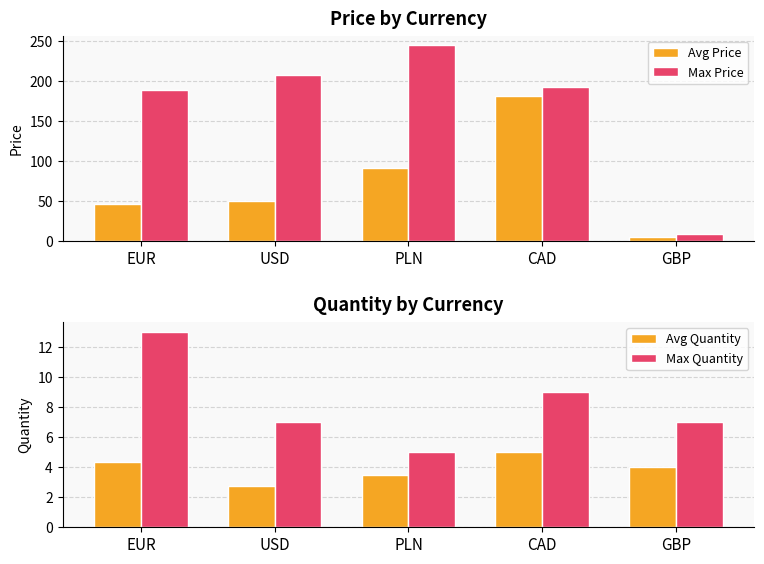

What is the average value of the Max Price series?

168.7